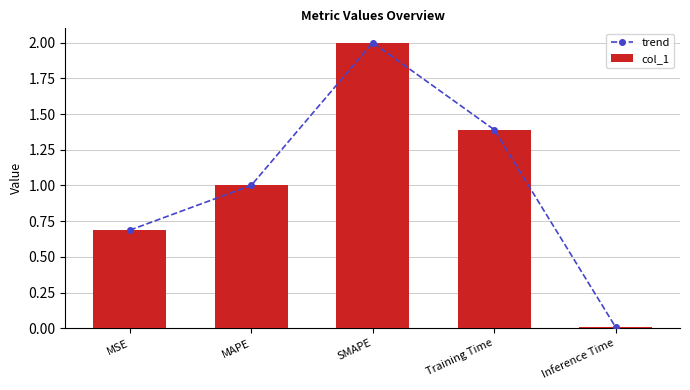

Rank the series by their maximum value, from lowest to highest.

trend, col_1